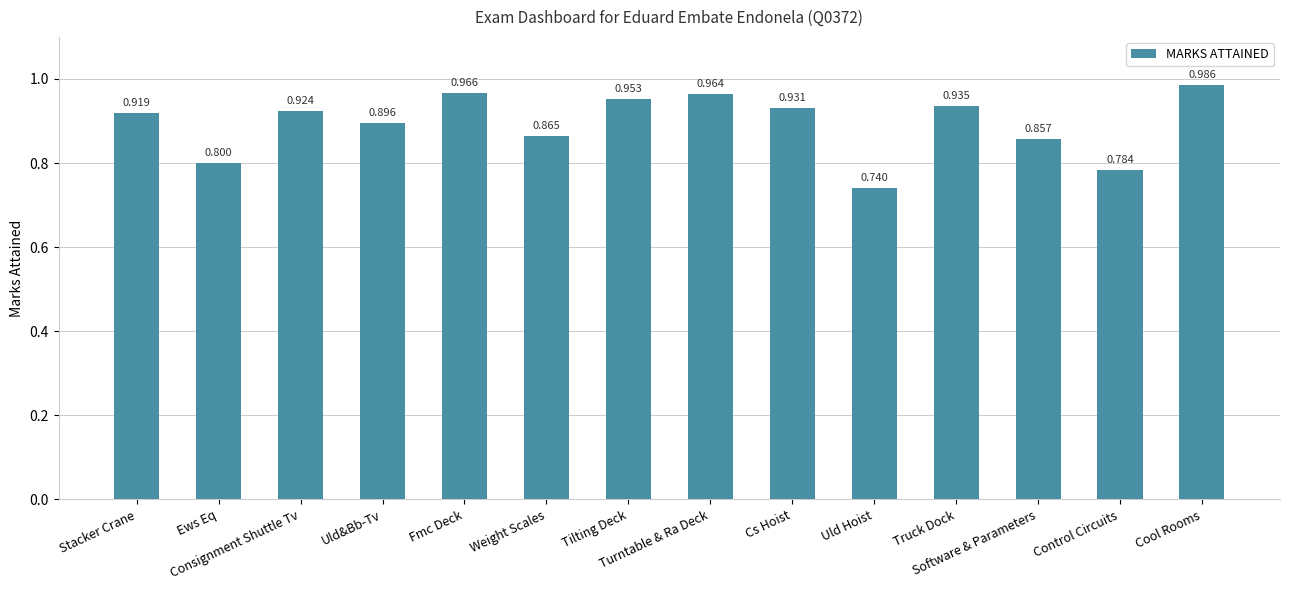

What is the label of the 1st bar from the left?

Stacker Crane